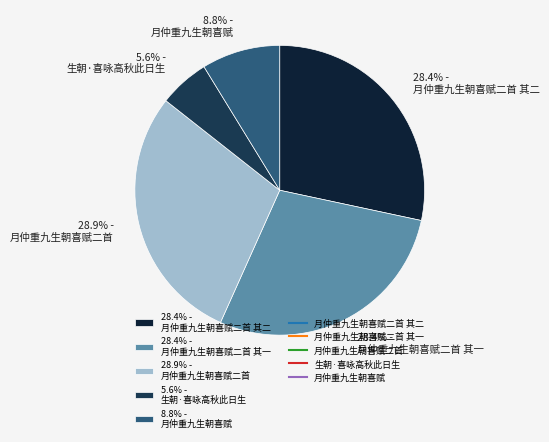

Is 8.8% - 月仲重九生朝喜赋 the majority of the pie?

No